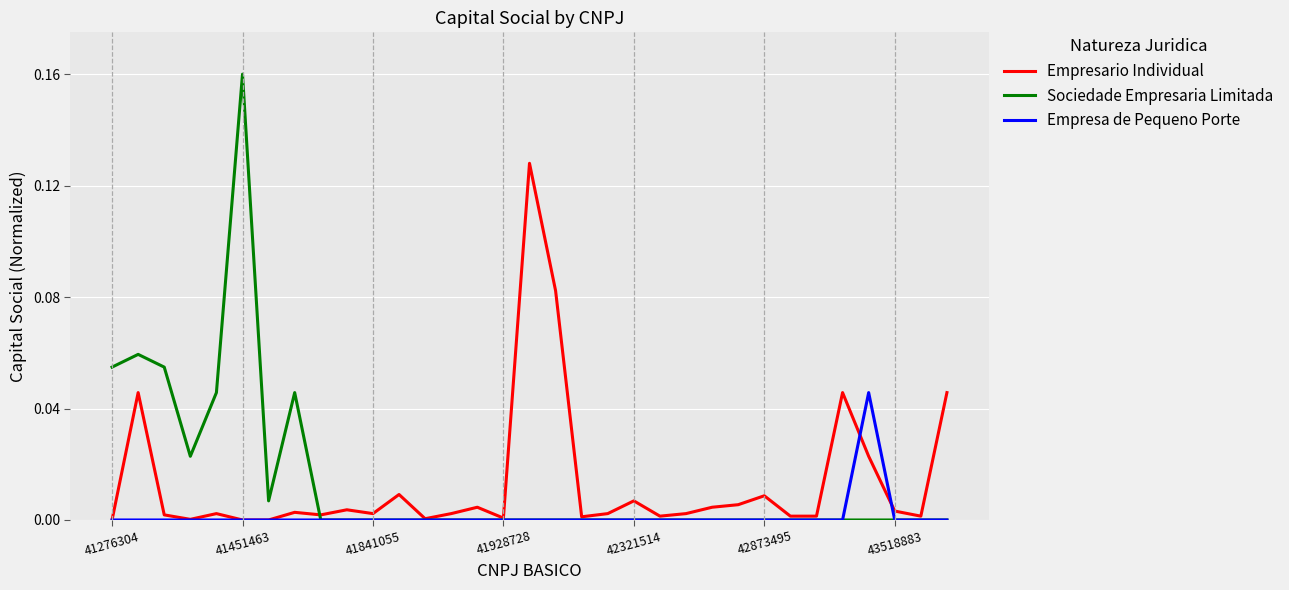

Which series has the widest spread of values?

Sociedade Empresaria Limitada